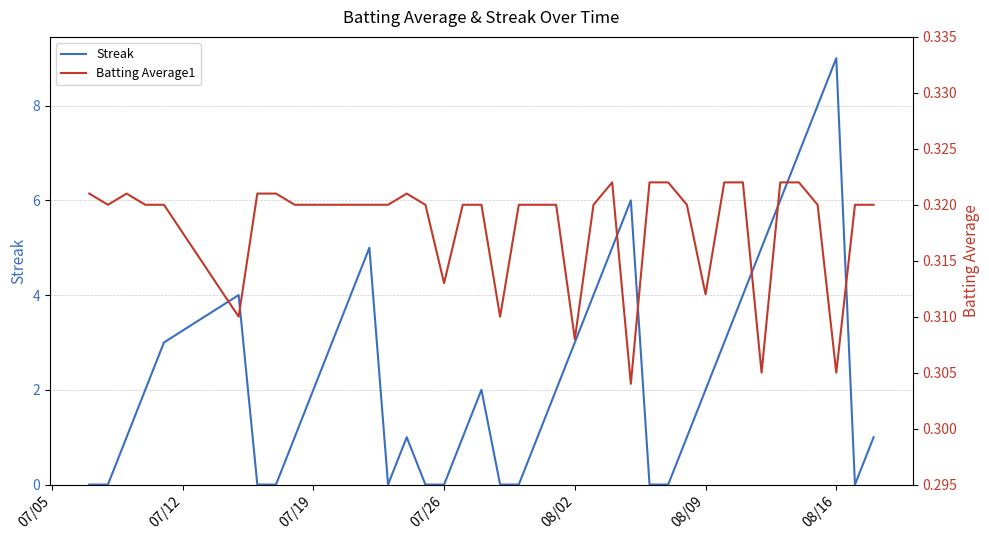

What is the highest value of the Streak series?

9